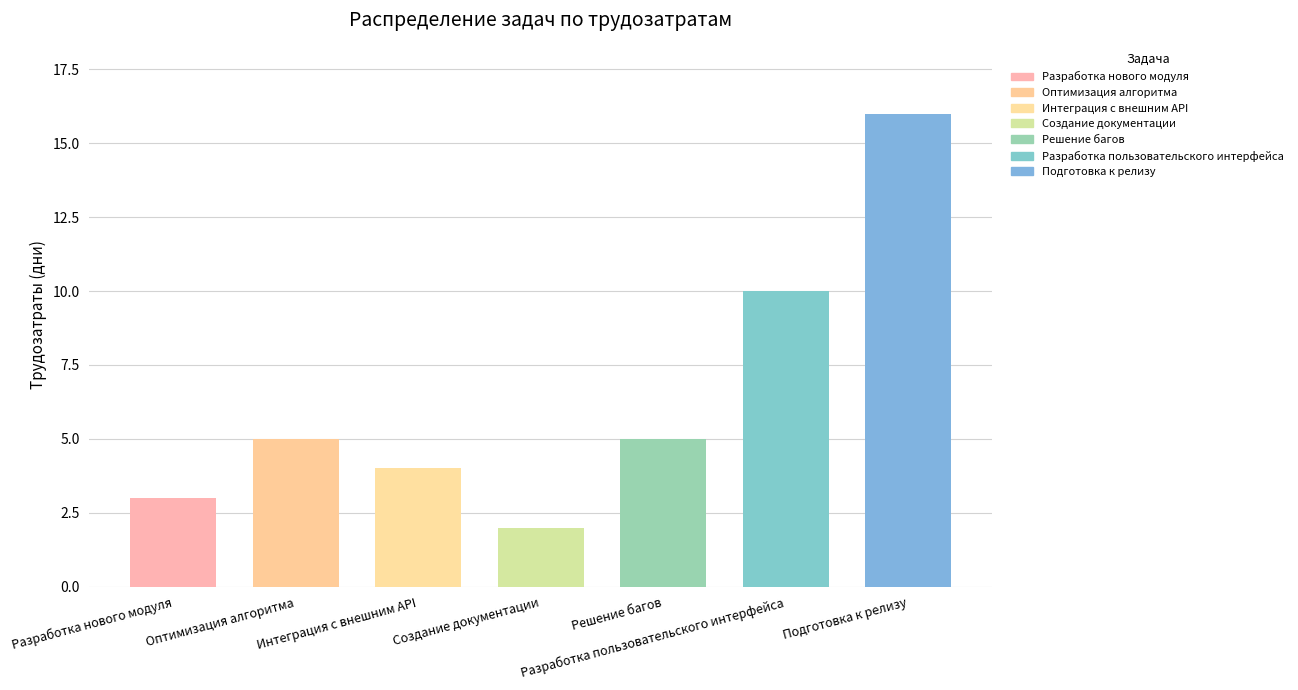

Reading right to left, list all the values displayed in this chart.

Подготовка к релизу=16	Разработка пользовательского интерфейса=10	Решение багов=5	Создание документации=2	Интеграция с внешним API=4	Оптимизация алгоритма=5	Разработка нового модуля=3